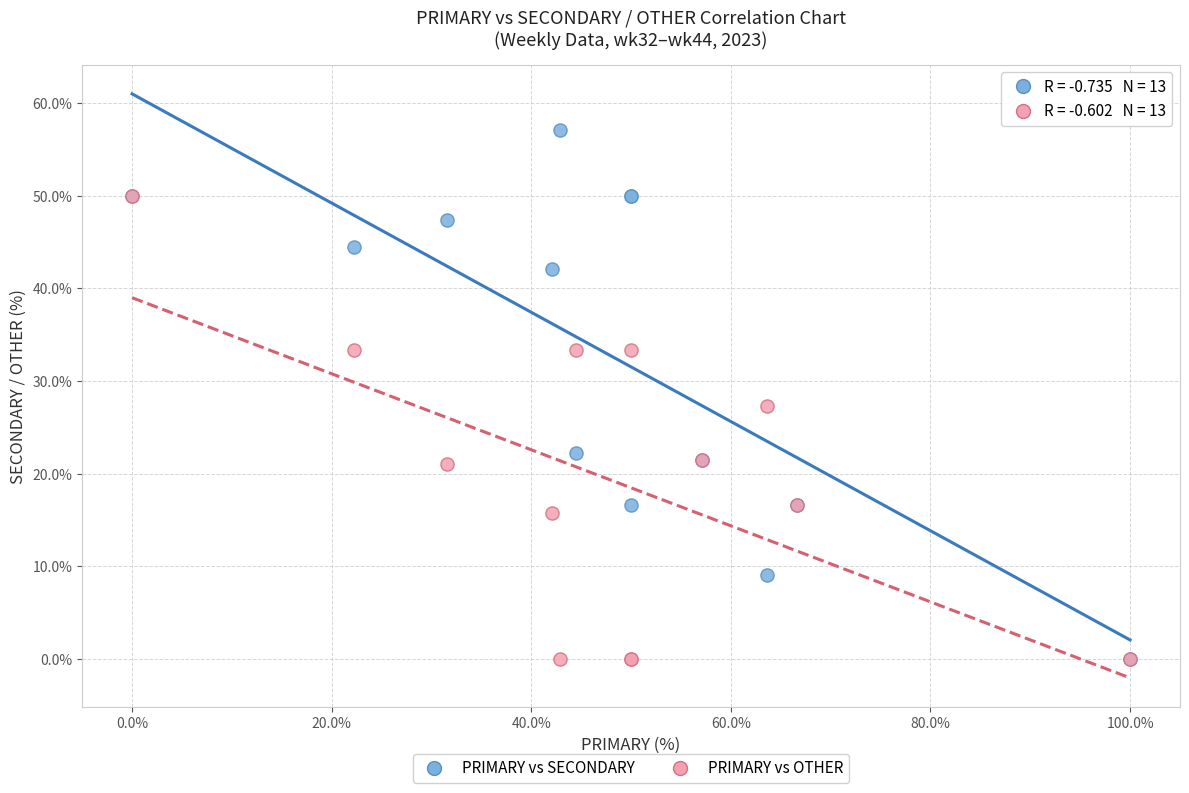

Across all series, what Y value is closest to 28?

27.3